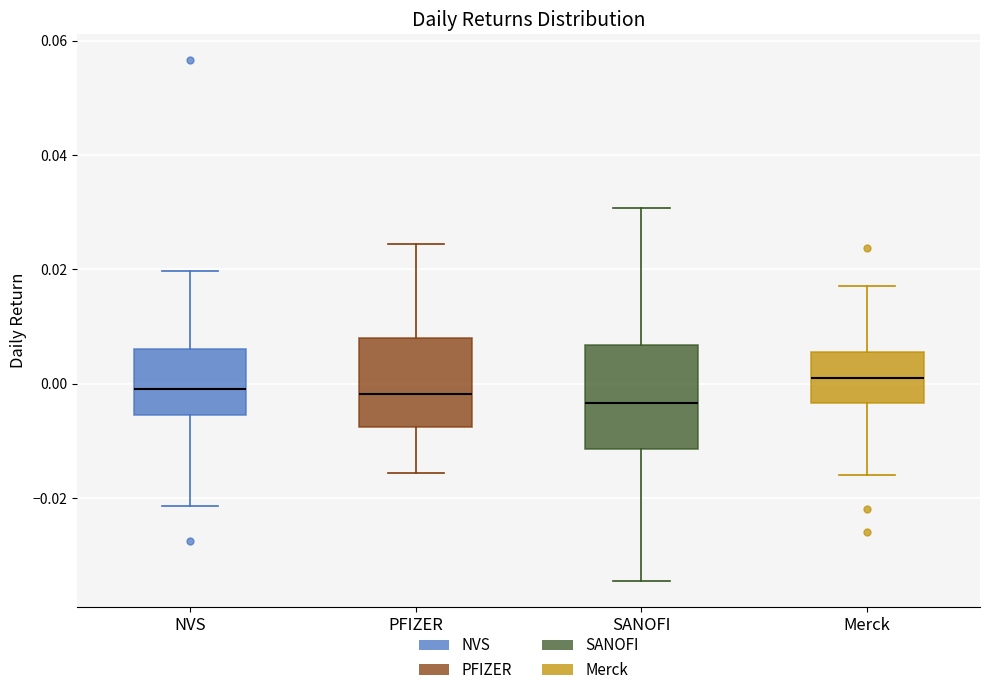

Reading left to right, read every box against the y-axis: the position of its median line, the range the box covers, and the ends of its whiskers. The values are not printed on the chart, so give them approximately, as read against the axis.

NVS: median 0.000, box -0.006 to 0.006, whiskers -0.022 to 0.020
PFIZER: median -0.002, box -0.008 to 0.008, whiskers -0.016 to 0.024
SANOFI: median -0.004, box -0.012 to 0.006, whiskers -0.034 to 0.030
Merck: median 0.000, box -0.004 to 0.006, whiskers -0.016 to 0.018